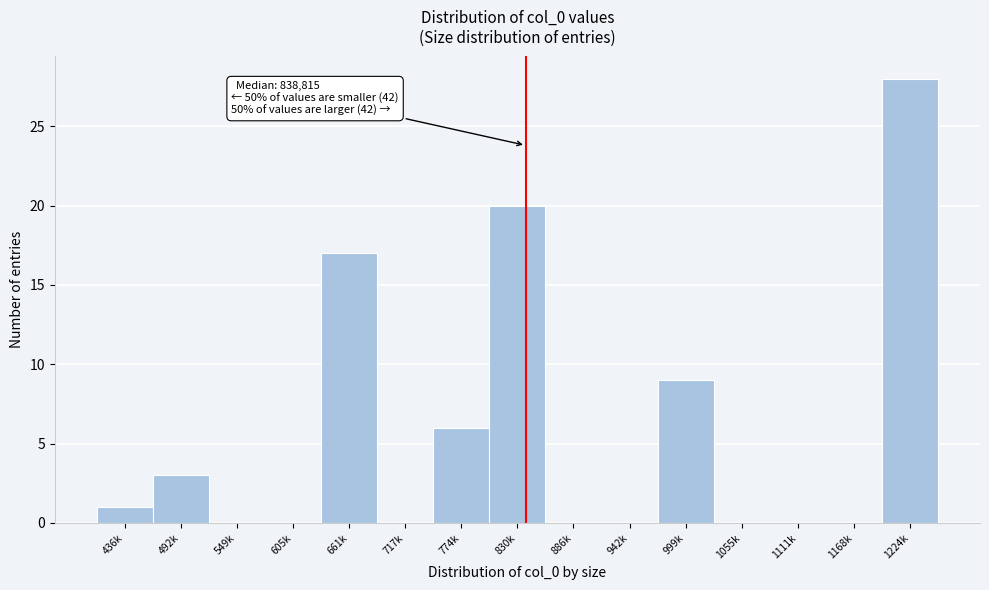

Reading left to right, extract all data points from this chart.

436k=1	492k=3	549k=0	605k=0	661k=17	717k=0	774k=6	830k=20	886k=0	942k=0	999k=9	1055k=0	1111k=0	1168k=0	1224k=28